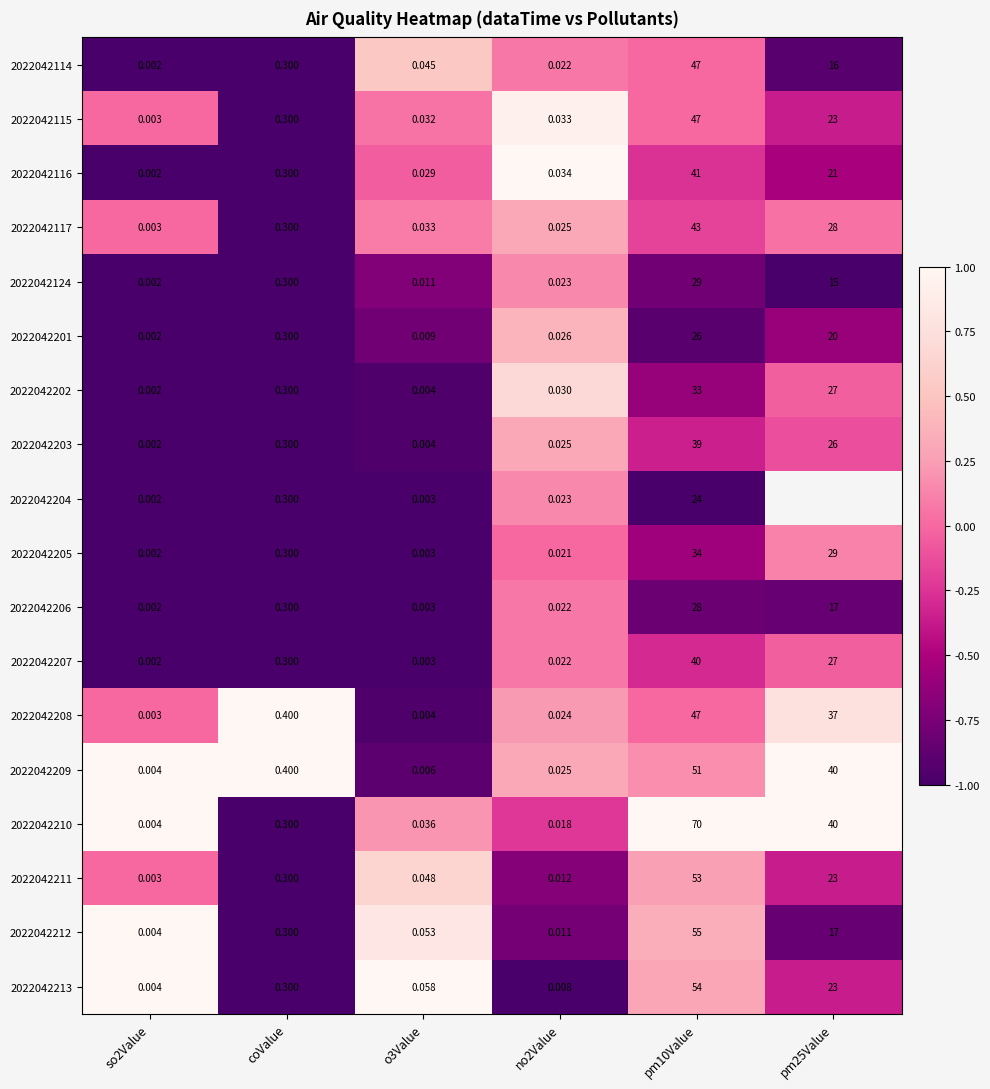

Is the value of 2022042115 at o3Value greater than the value of 2022042124 at coValue?

No